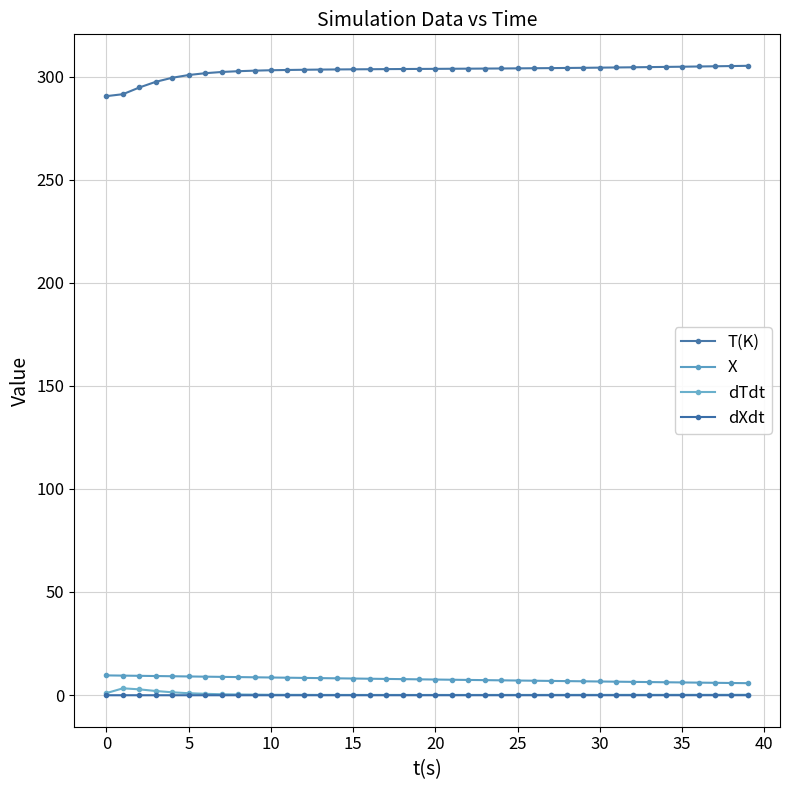

What is the highest value of the X series?

9.5